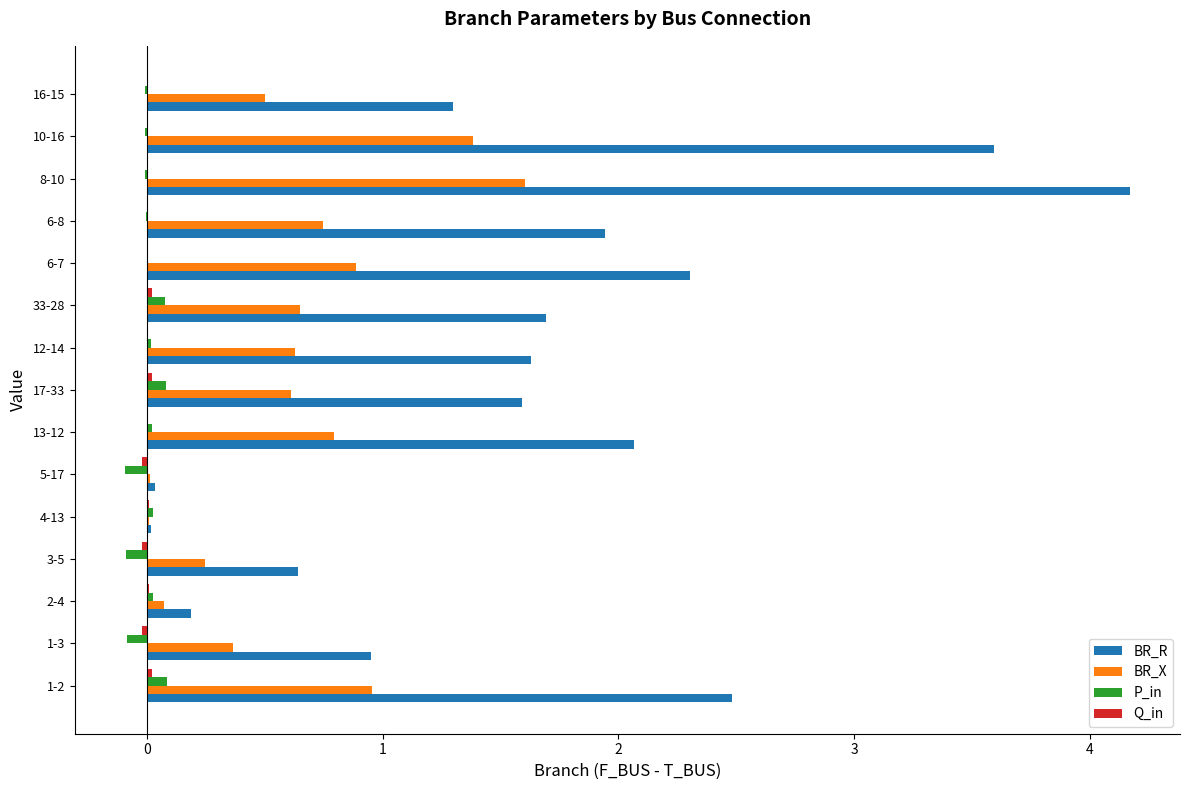

What is the sum of all BR_R values?

24.6